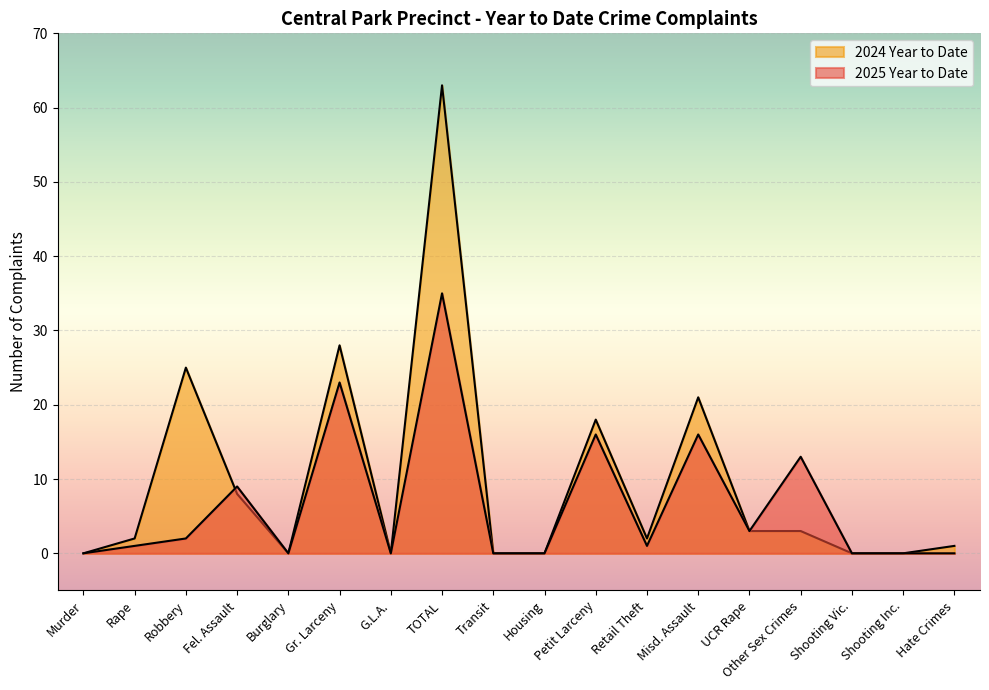

Count the number of categories in the chart.

18